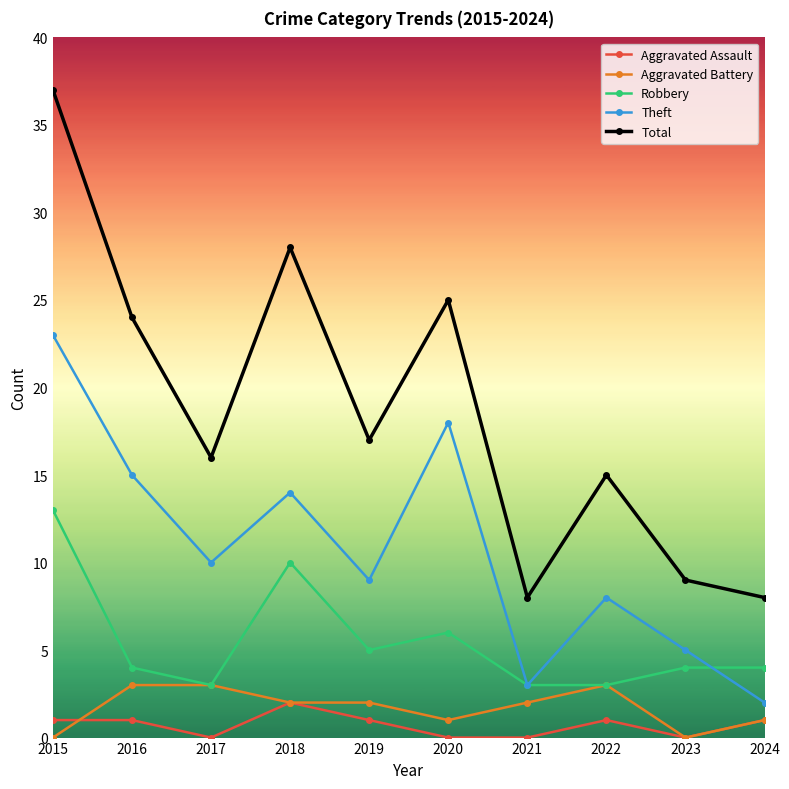

What is the spread (max minus min) of values at 2017?

16